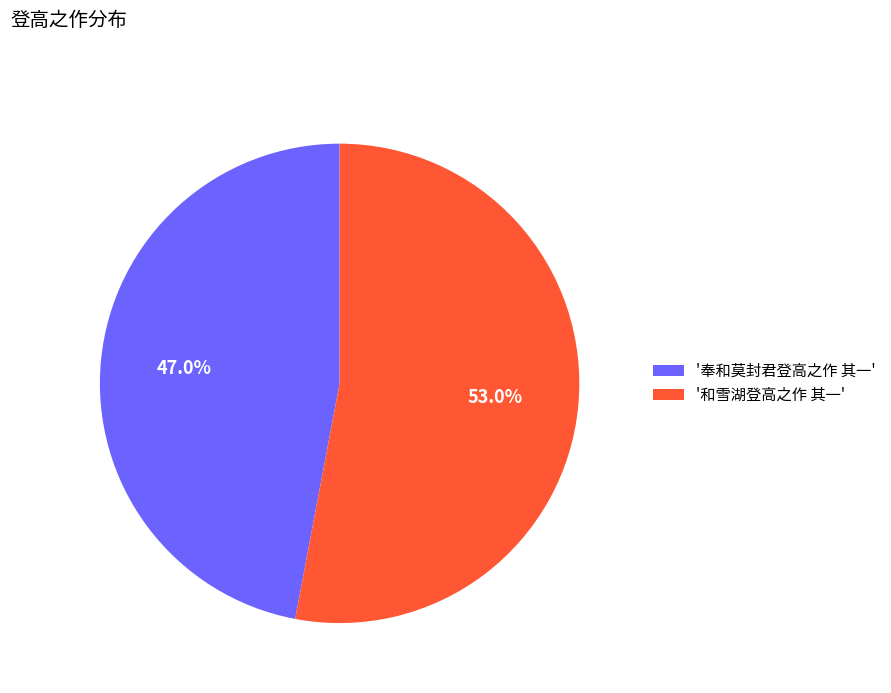

Is there a majority slice in this chart?

Yes